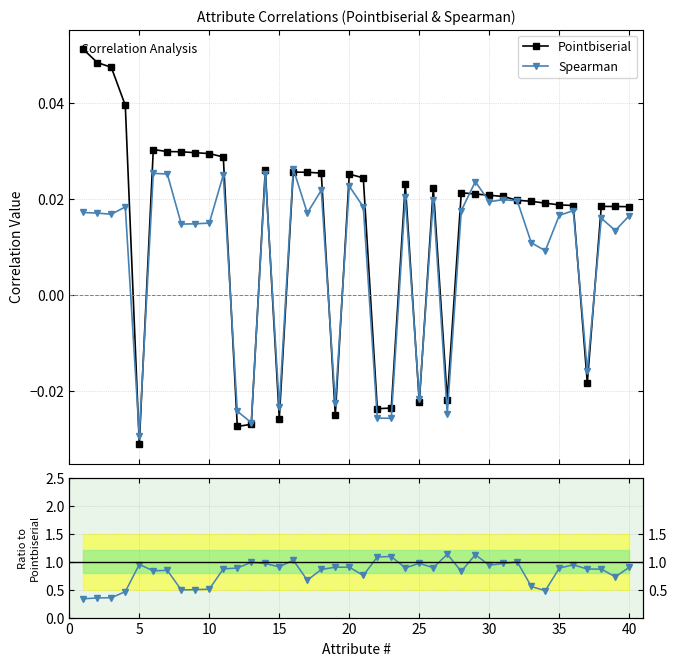

Reading left to right, list all the values displayed in this chart.

Pointbiserial: 0.1	0.0	0.0	0.0	-0.0	0.0	0.0	0.0	0.0	0.0	0.0	-0.0	-0.0	0.0	-0.0	0.0	0.0	0.0	-0.0	0.0	0.0	-0.0	-0.0	0.0	-0.0	0.0	-0.0	0.0	0.0	0.0	0.0	0.0	0.0	0.0	0.0	0.0	-0.0	0.0	0.0	0.0
Spearman: 0.0	0.0	0.0	0.0	-0.0	0.0	0.0	0.0	0.0	0.0	0.0	-0.0	-0.0	0.0	-0.0	0.0	0.0	0.0	-0.0	0.0	0.0	-0.0	-0.0	0.0	-0.0	0.0	-0.0	0.0	0.0	0.0	0.0	0.0	0.0	0.0	0.0	0.0	-0.0	0.0	0.0	0.0
Spearman/Pointbiserial: 0.3	0.4	0.4	0.5	0.9	0.8	0.8	0.5	0.5	0.5	0.9	0.9	1.0	1.0	0.9	1.0	0.7	0.9	0.9	0.9	0.8	1.1	1.1	0.9	1.0	0.9	1.1	0.8	1.1	0.9	1.0	1.0	0.6	0.5	0.9	0.9	0.9	0.9	0.7	0.9